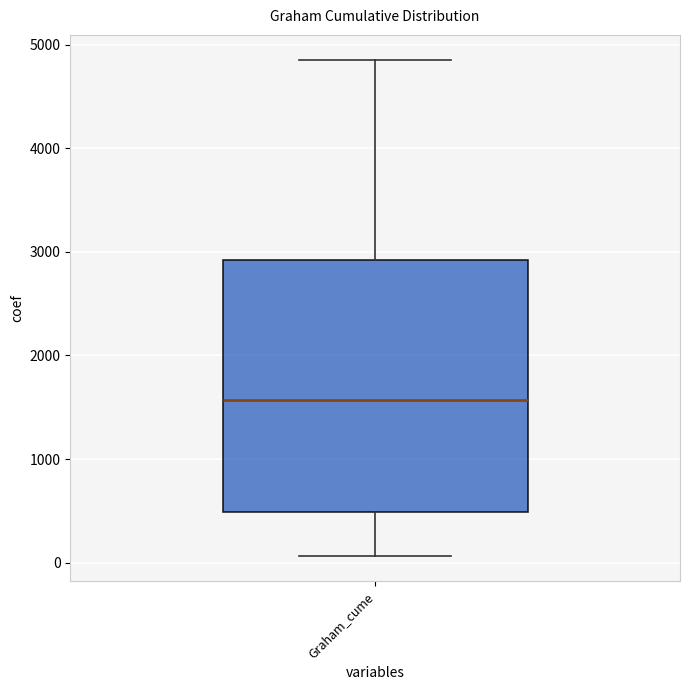

Where does the upper whisker of the box for Graham_cume end on the y-axis? The values are not printed on the chart, so give them approximately, as read against the axis.

4900